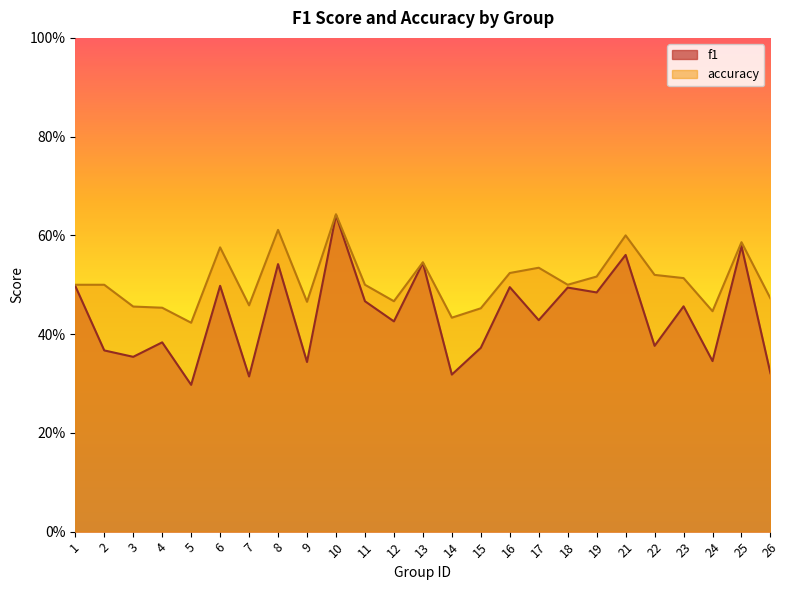

What are all the series names shown in the legend?

f1, accuracy